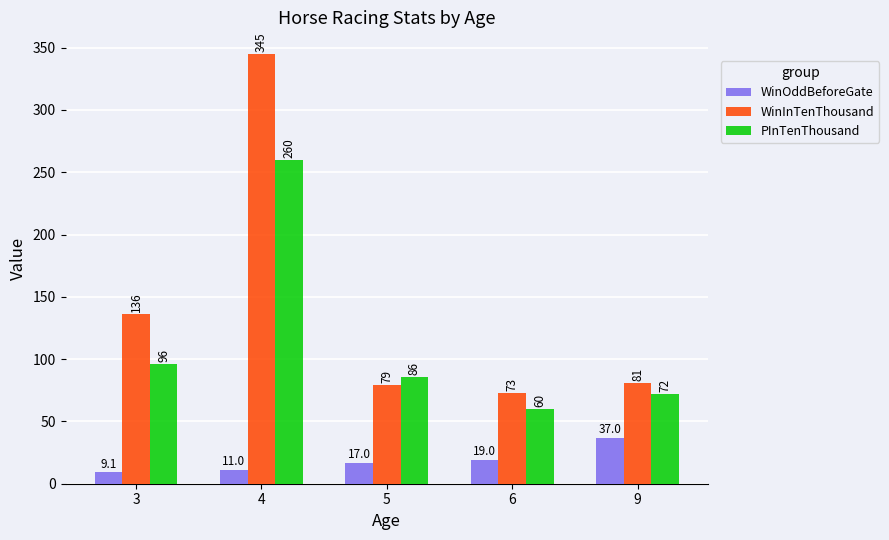

What is the average value of the WinOddBeforeGate series?

18.6